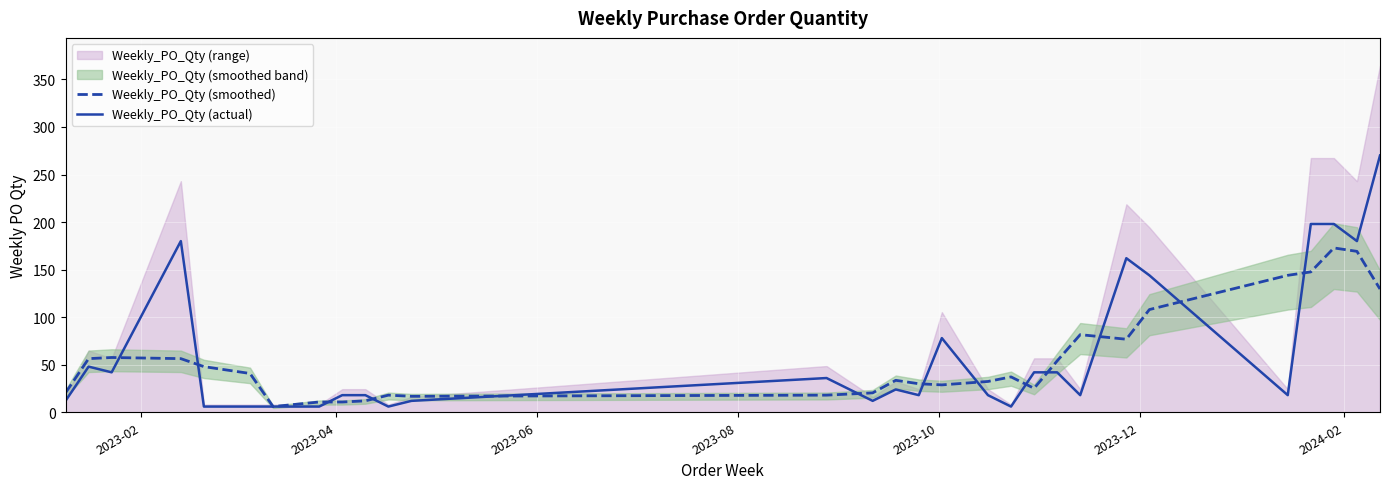

What is the sum of all Weekly_PO_Qty (actual) values?

1830.0